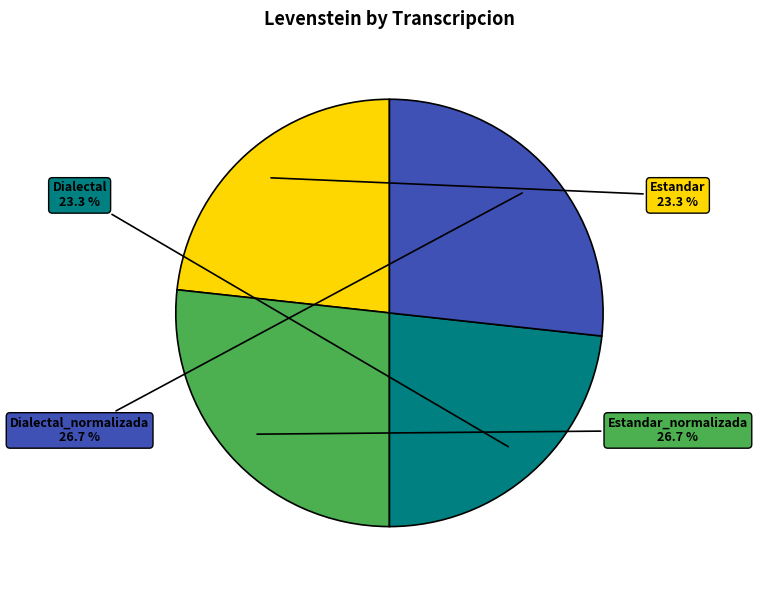

Does any single category account for the majority?

No